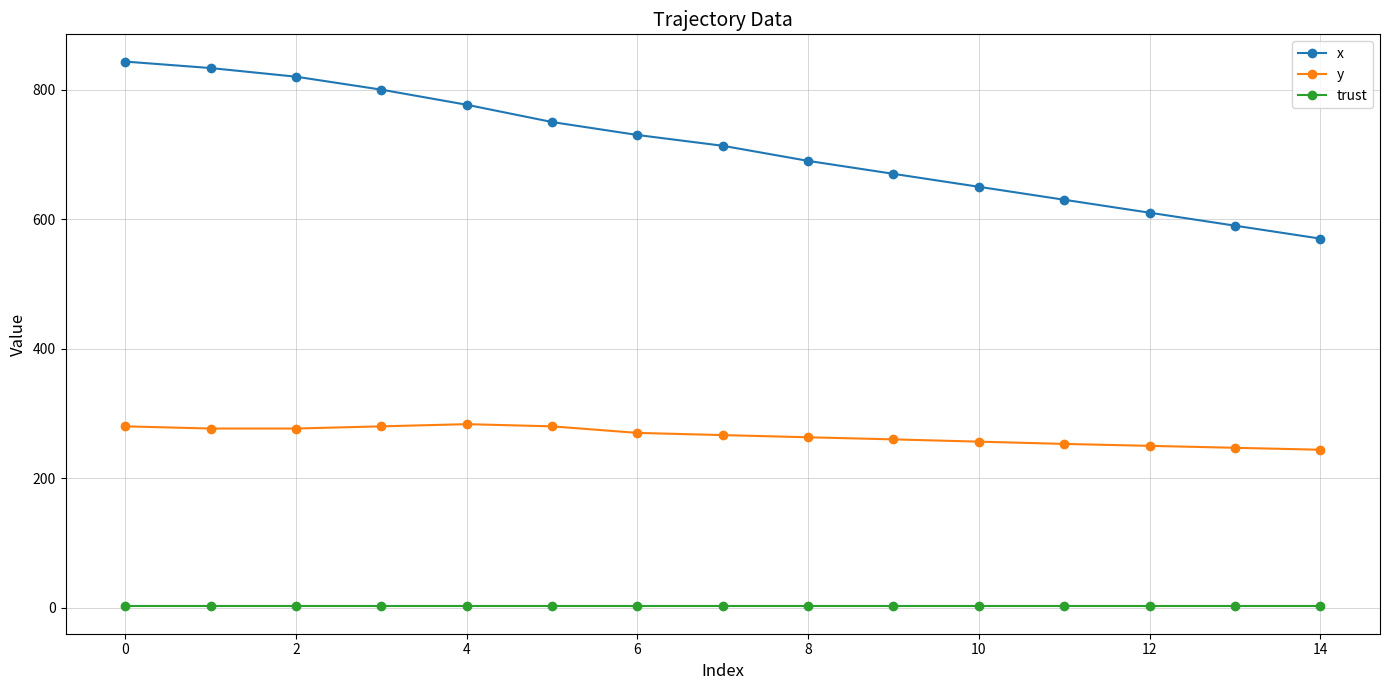

Which series has the widest spread of values?

x